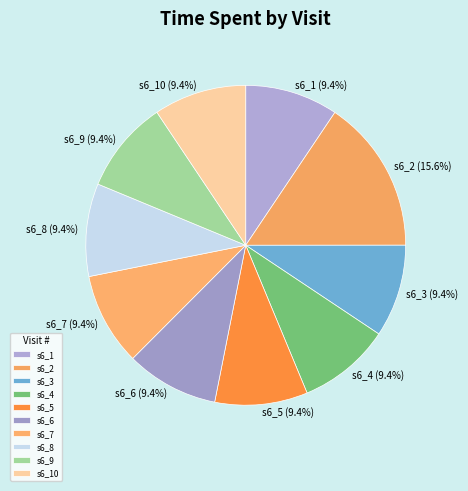

Which slice is the largest?

s6_2